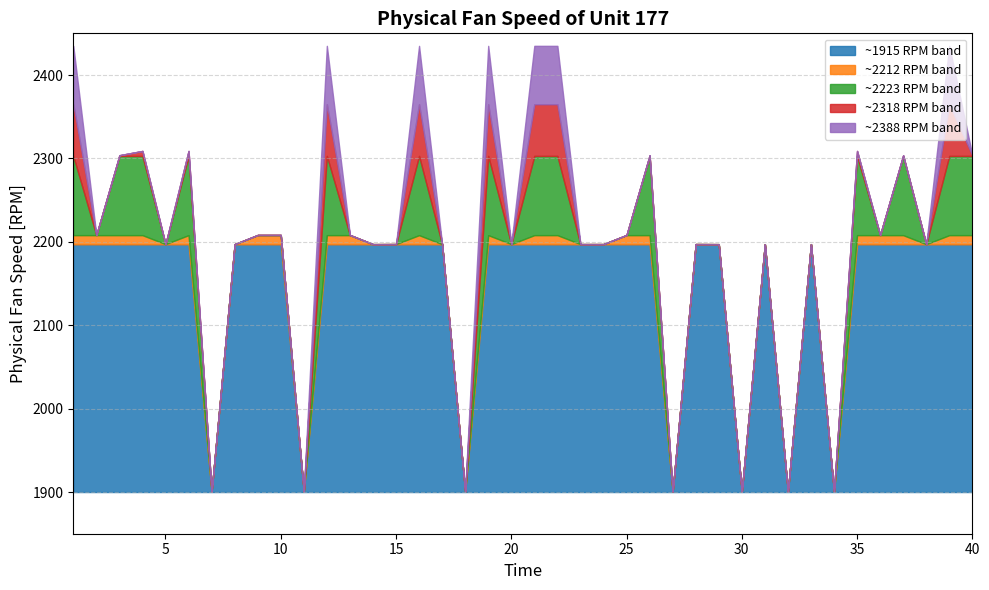

Does the chart have visible grid lines?

Yes